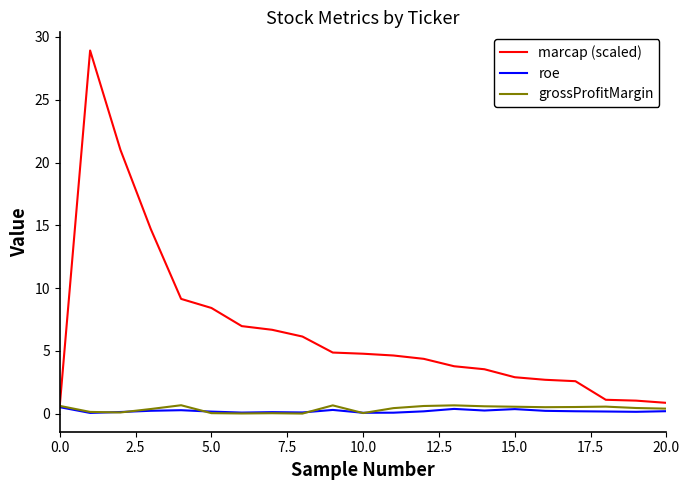

Which series has the widest spread of values?

marcap (scaled)